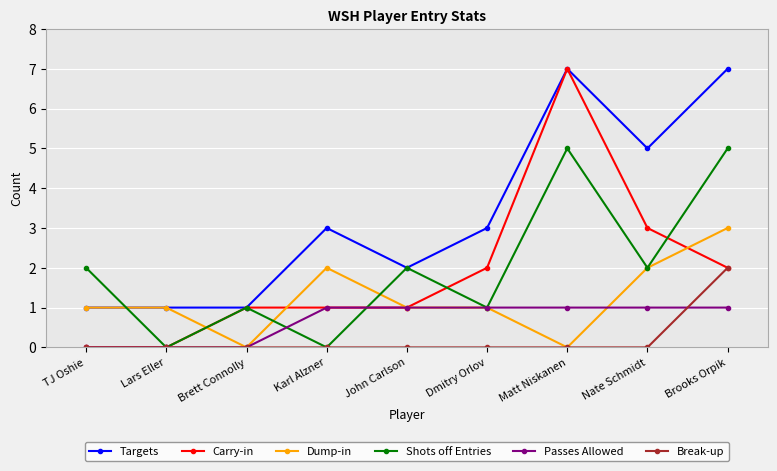

Which category has the highest value in the Break-up series?

Brooks Orpik